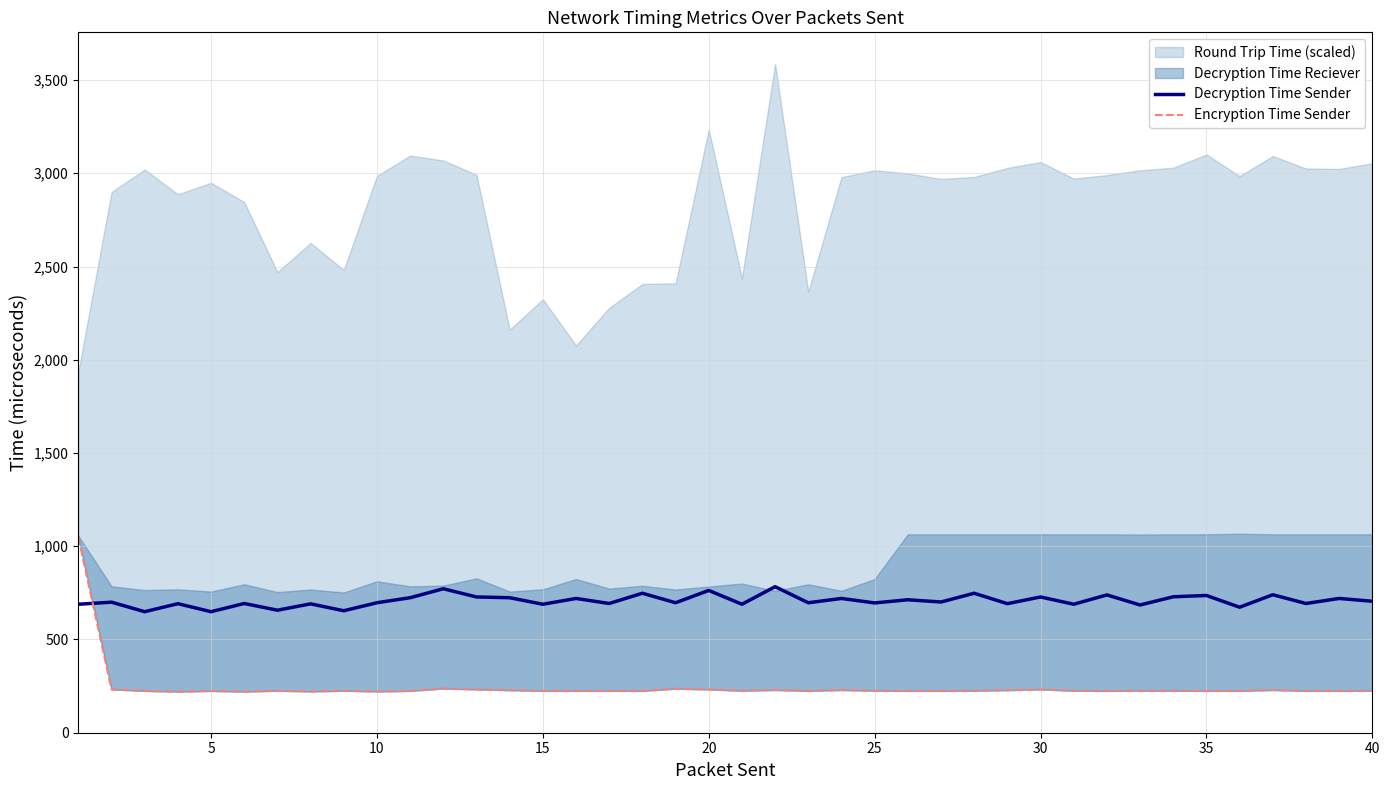

The Decryption Time Sender series shows 393 at 35. True or false?

False